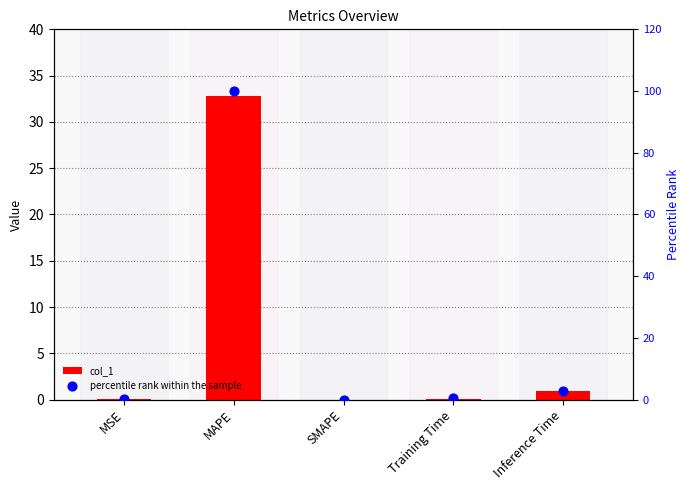

Which series has the largest Y range (max minus min)?

percentile rank within the sample